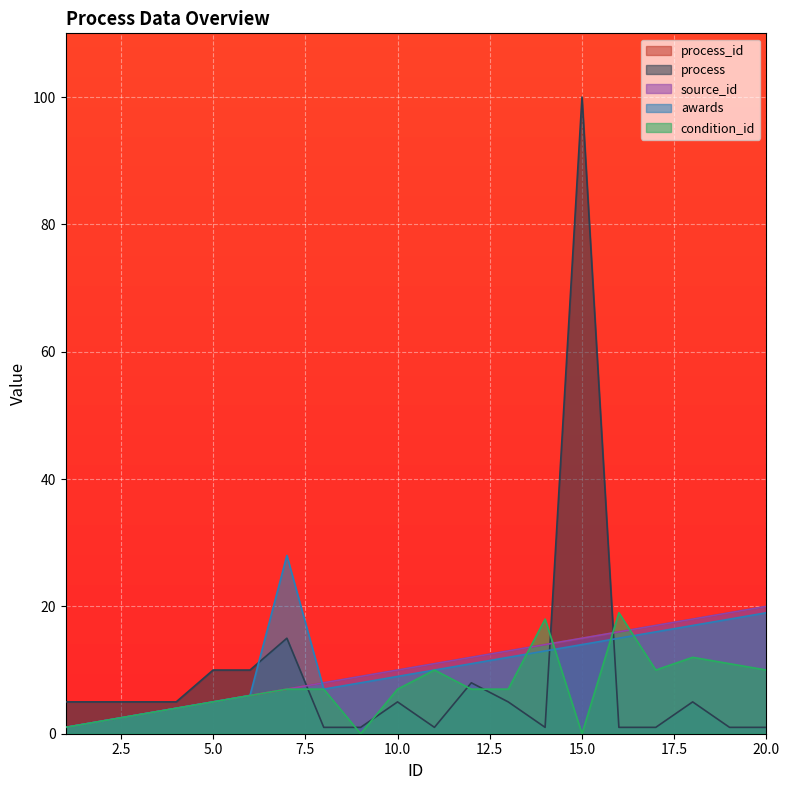

At 7, list the series in order from smallest to largest.

process_id, source_id, condition_id, process, awards